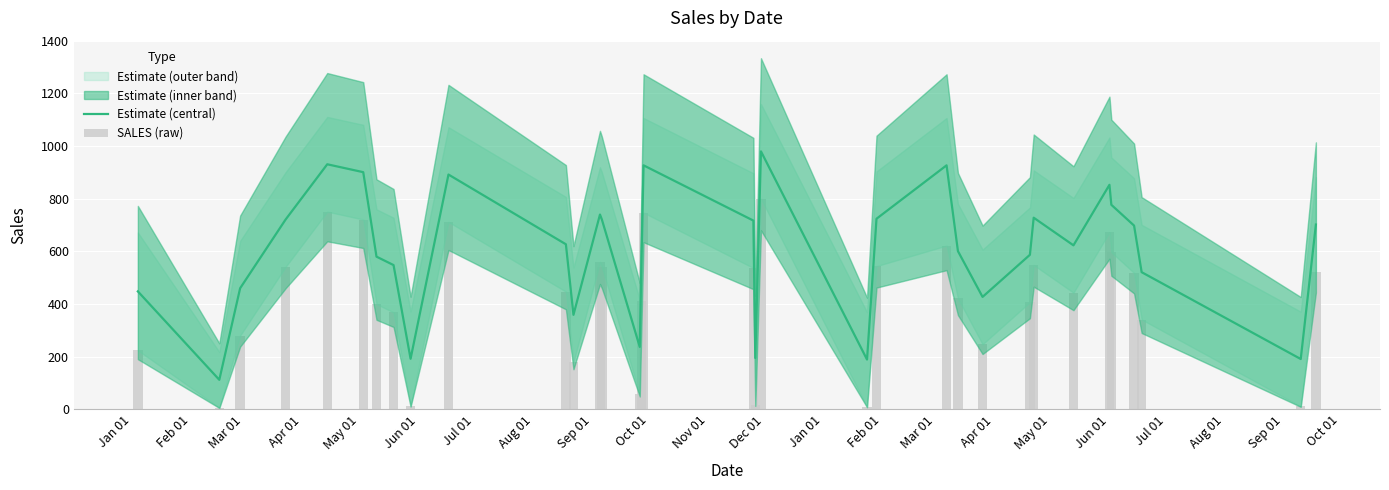

What is the maximum value for Estimate (central)?

980